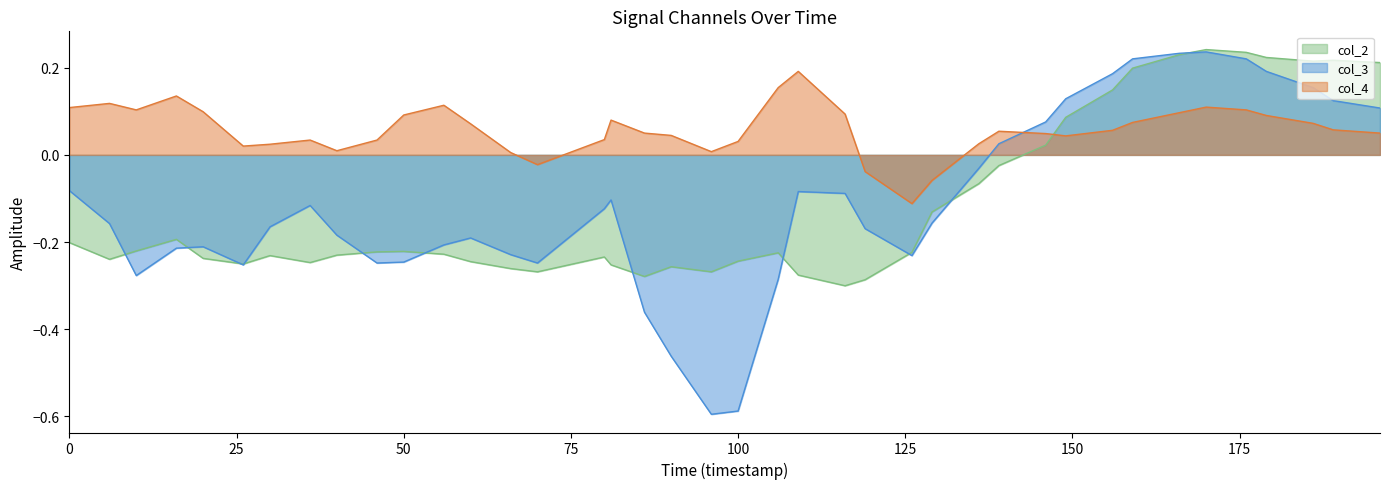

True or false: col_4 and col_3 intersect in this chart.

True